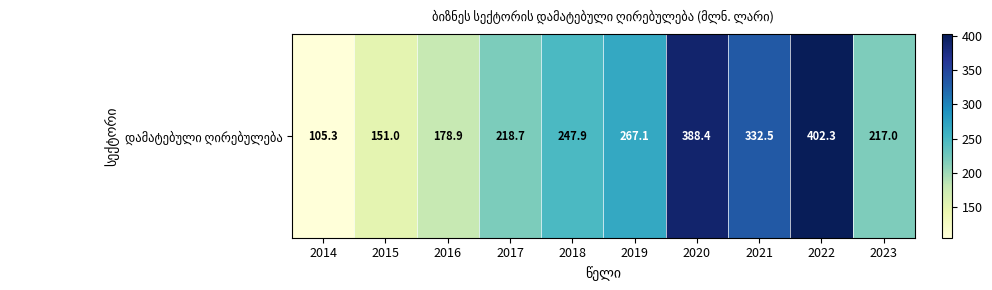

What is the difference between the values at 2016 and 2019?

88.2